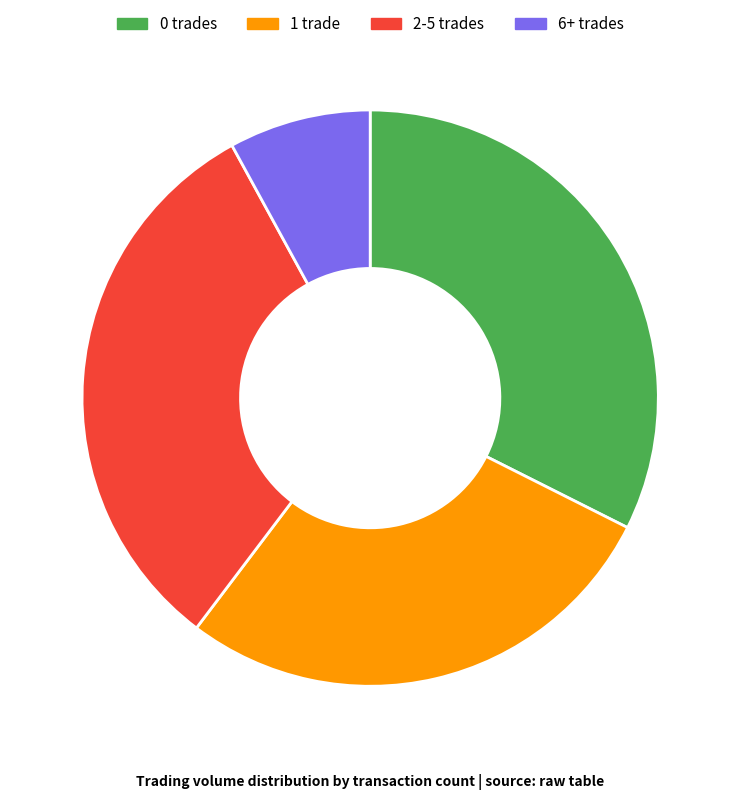

How many segments does this pie chart have?

4